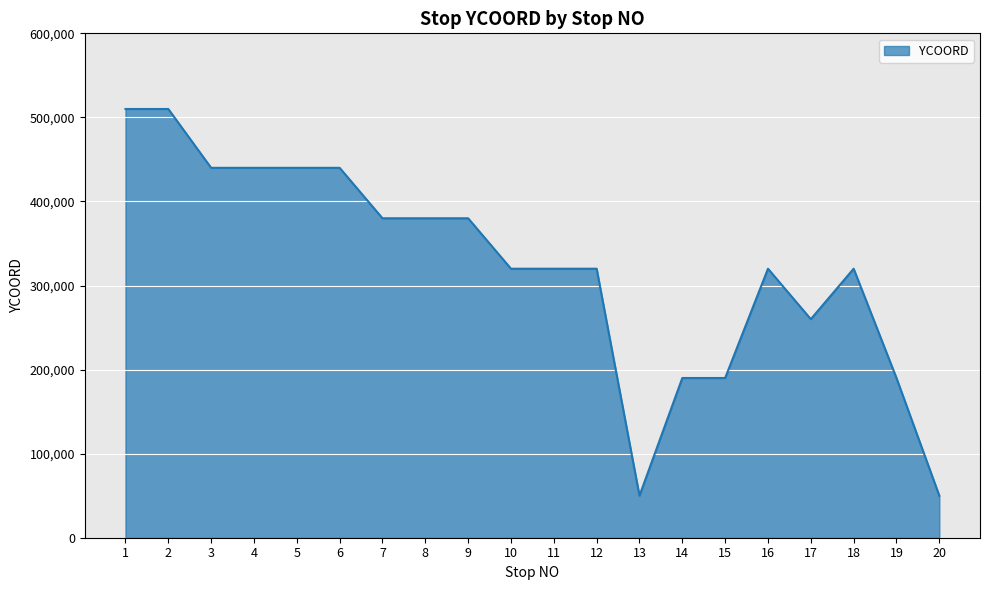

Reading left to right, transcribe all the data shown in this chart.

510000	510000	440000	440000	440000	440000	380000	380000	380000	320000	320000	320000	50000	190000	190000	320000	260000	320000	190000	50000